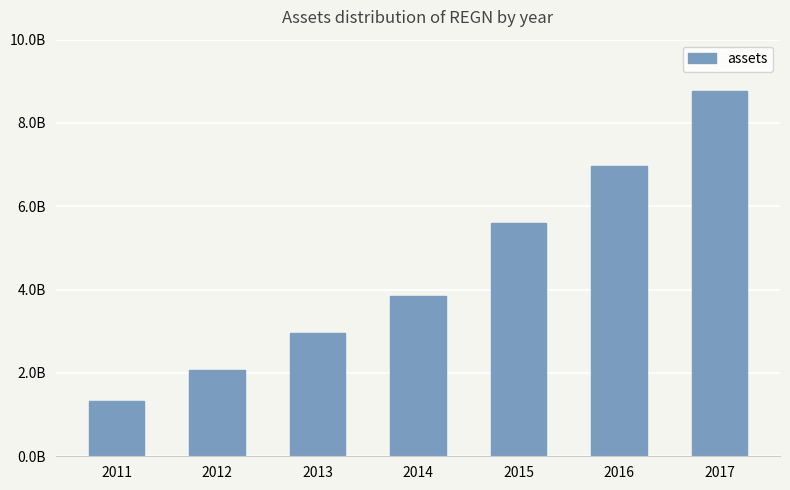

True or false: the data shows 8764286000 at 2017.

True